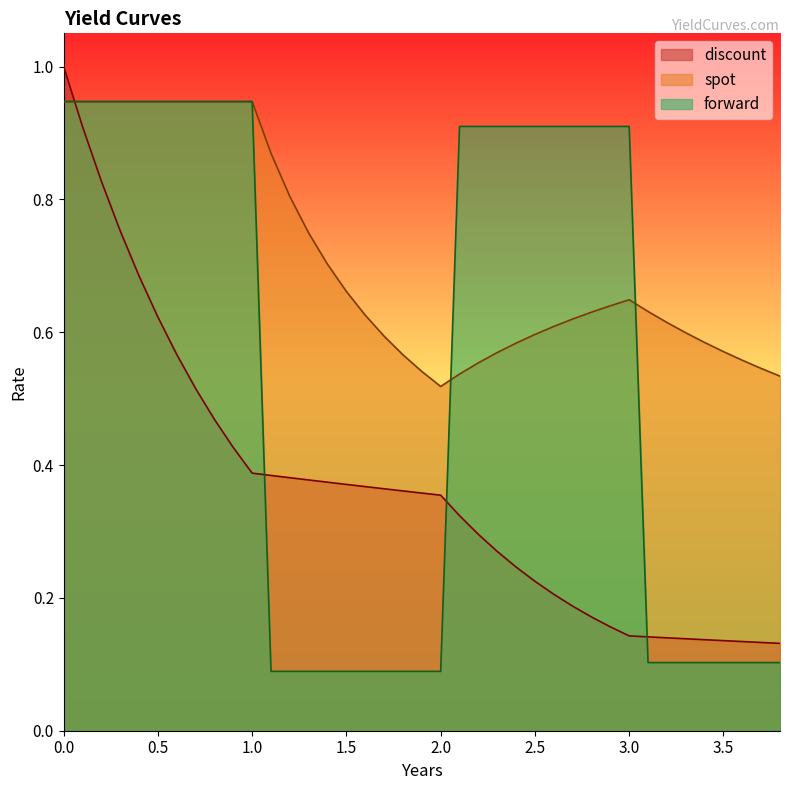

At which label is spot closest to 0?

2.0